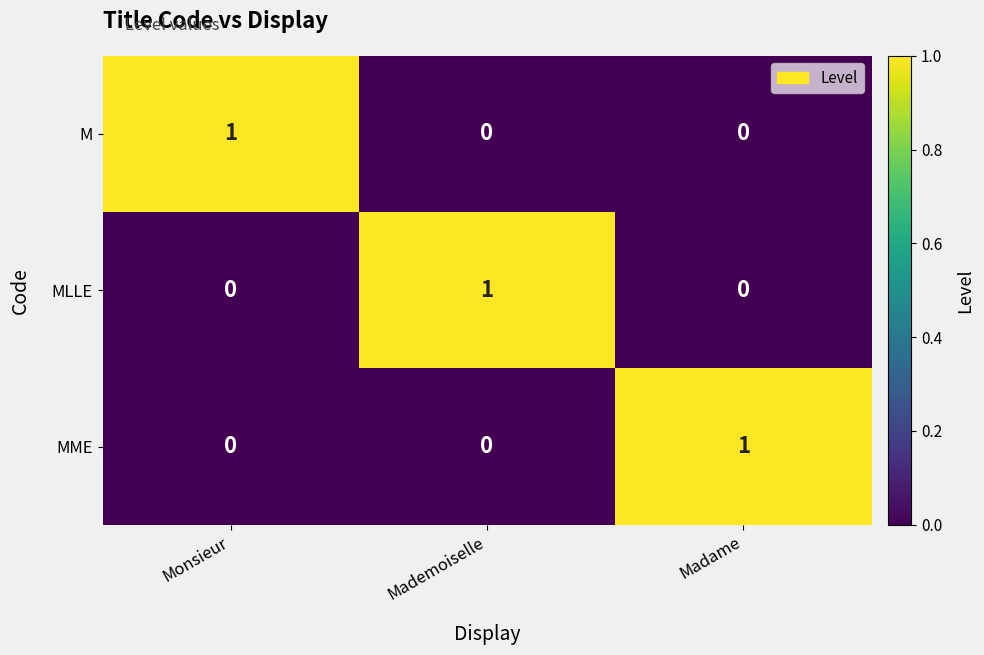

Reading left to right, transcribe all the data shown in this chart.

M: Monsieur=1	Mademoiselle=0	Madame=0
MLLE: Monsieur=0	Mademoiselle=1	Madame=0
MME: Monsieur=0	Mademoiselle=0	Madame=1